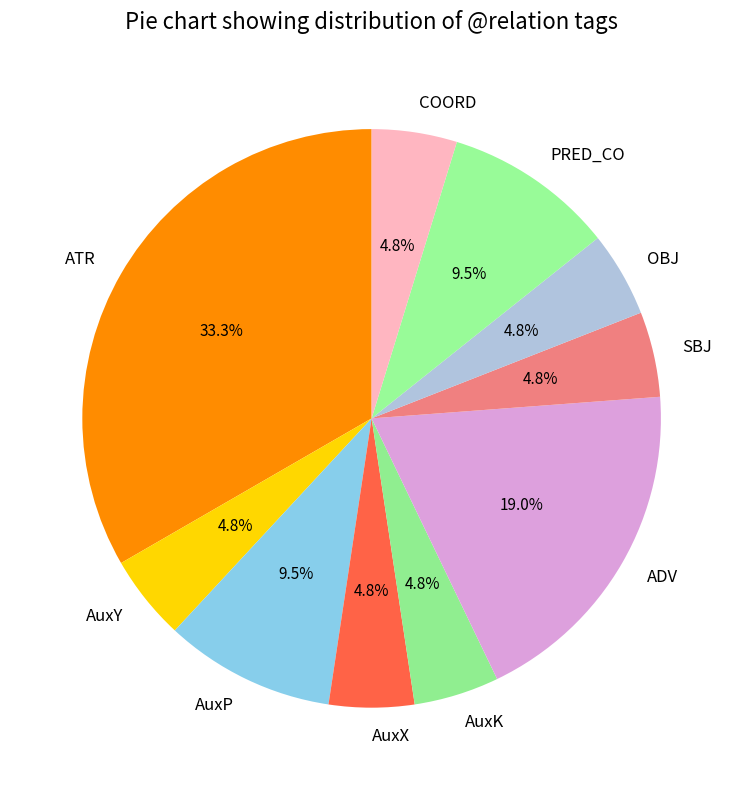

Does any single category account for the majority?

No